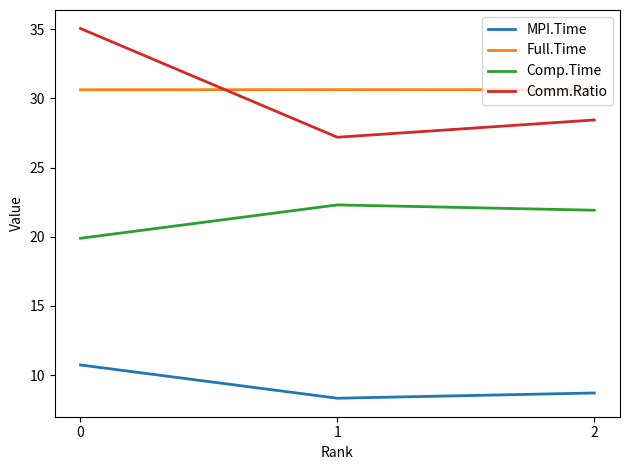

What is the difference between the highest and lowest values at 2?

21.9